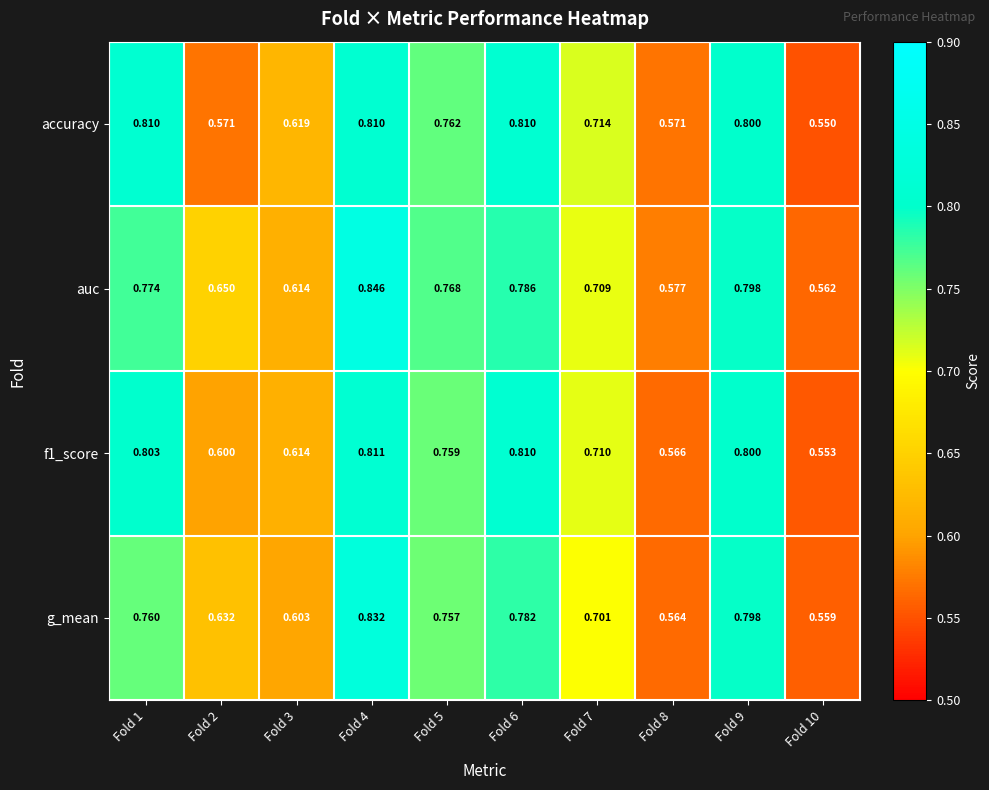

Which series has the largest total across all categories?

auc